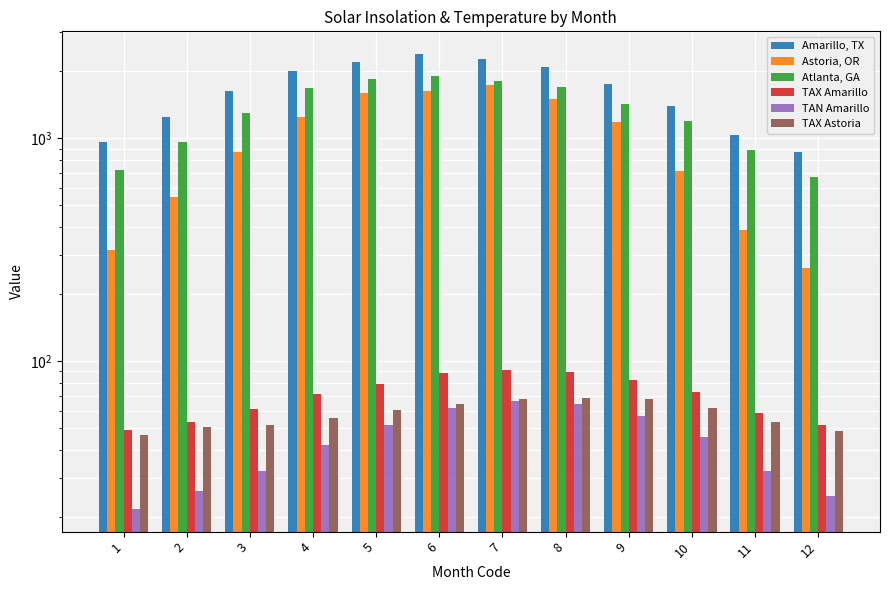

Is the value of Amarillo, TX at 5 greater than the value of TAX Amarillo at 3?

Yes